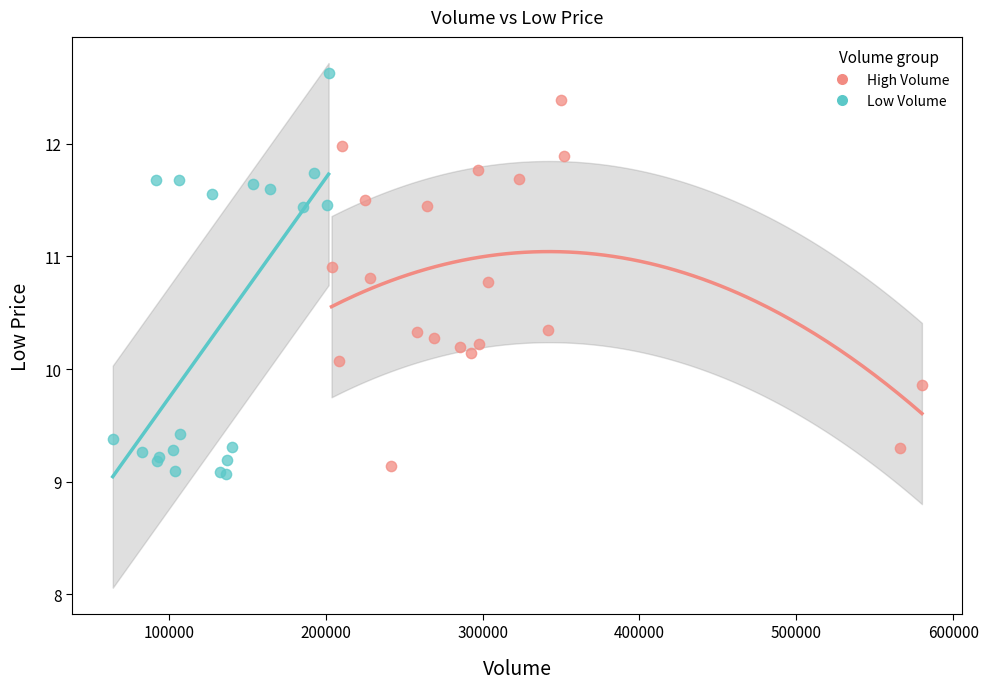

Which series has the largest Y range (max minus min)?

Low Volume